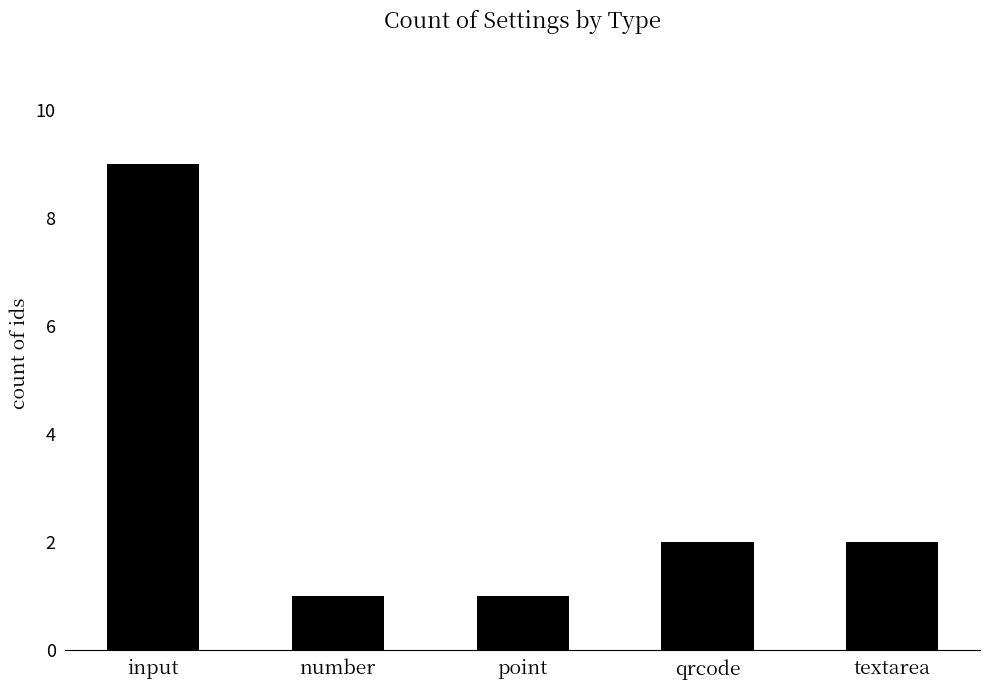

The chart shows a value of 5 at input. True or false?

False